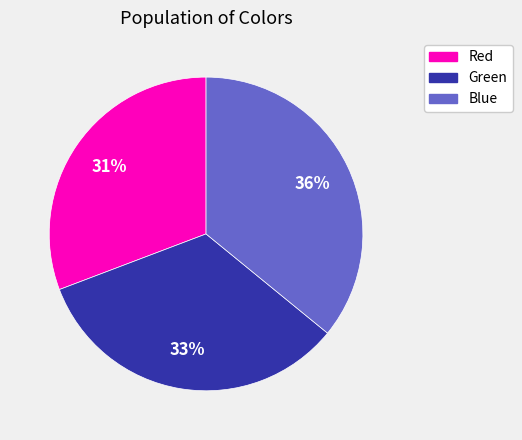

What is the ratio of the value at Green to the value at Red?

1.1